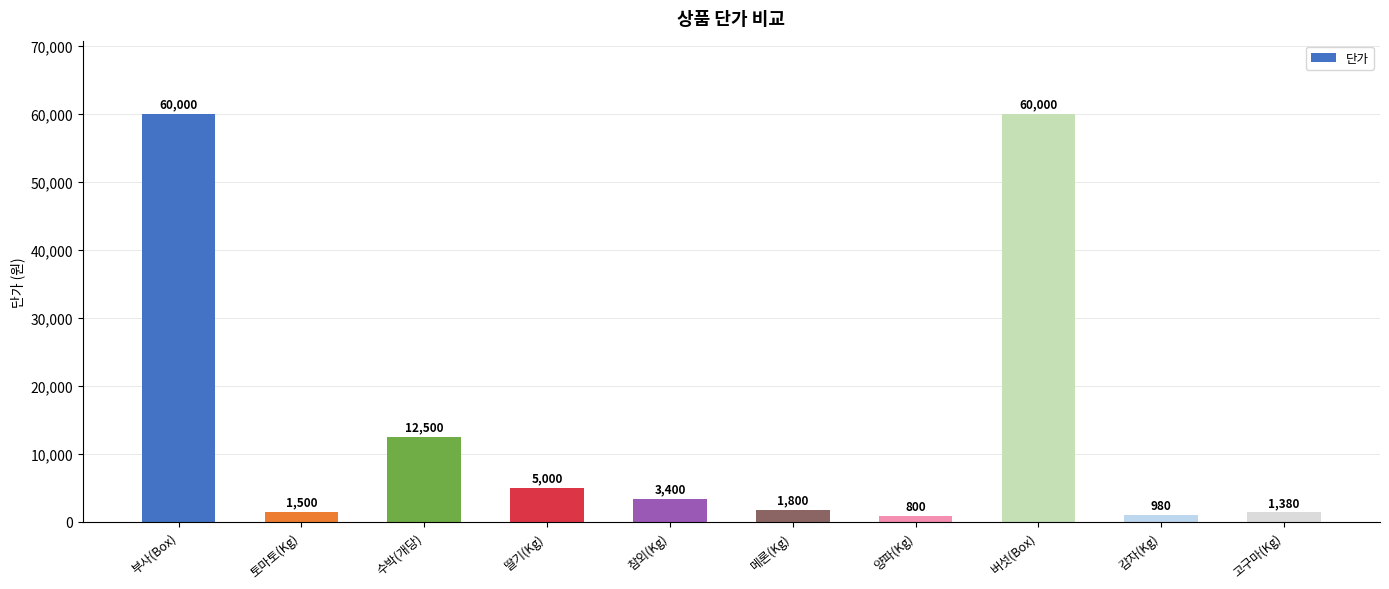

At which label is the value closest to 30400?

수박(개당)